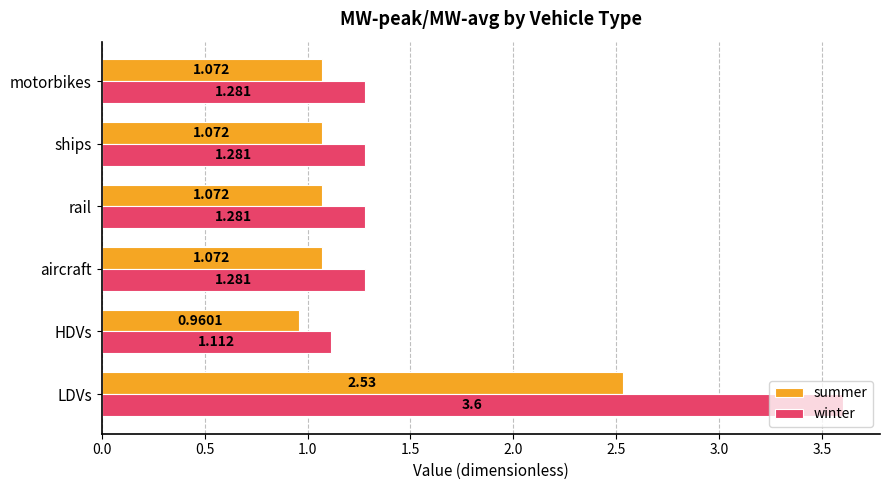

At which category is the sum across all series the highest?

LDVs